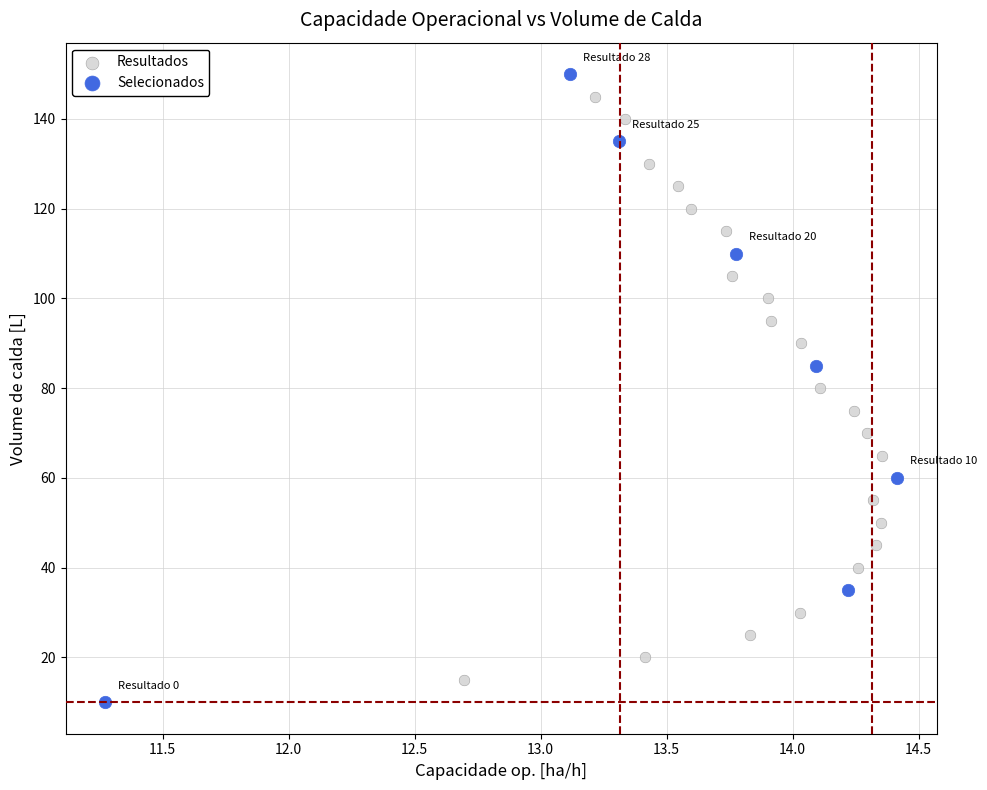

Which series contains the lowest Y value?

Selecionados